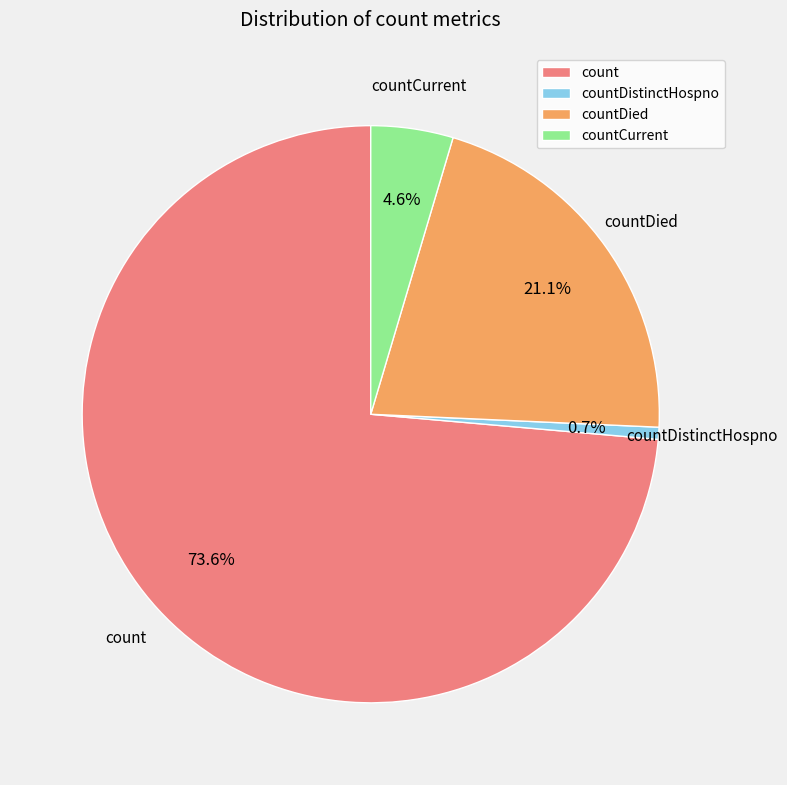

How many slices are in this pie chart?

4